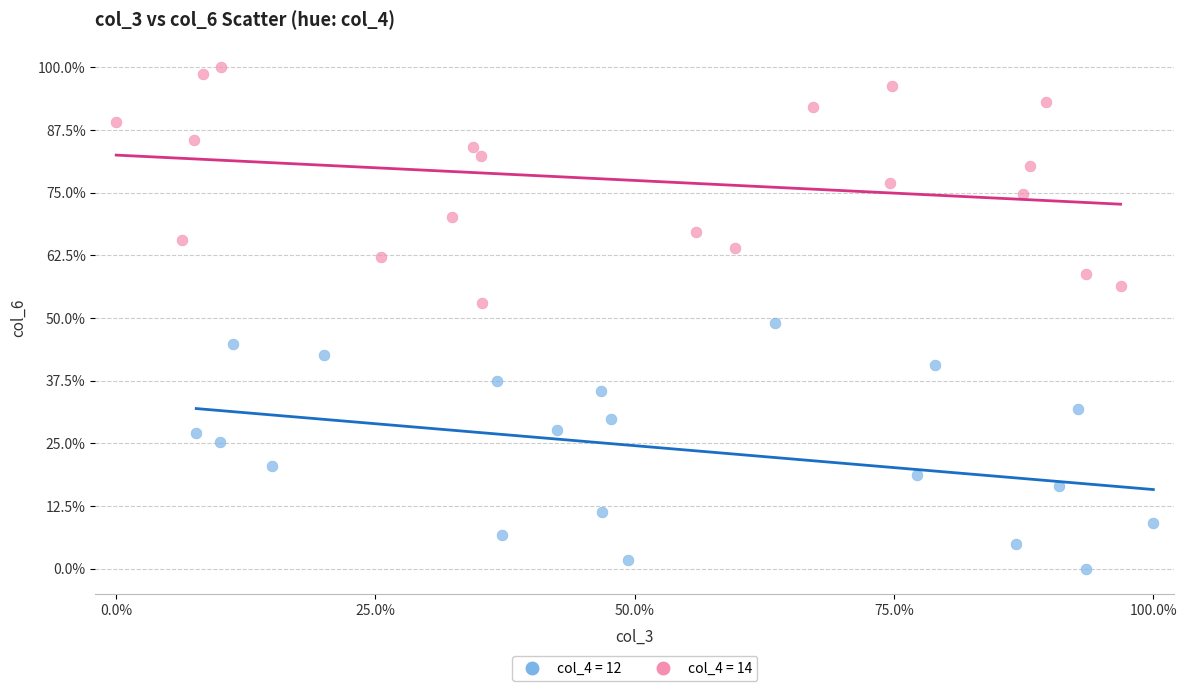

Which series contains the highest Y value?

col_4 = 14